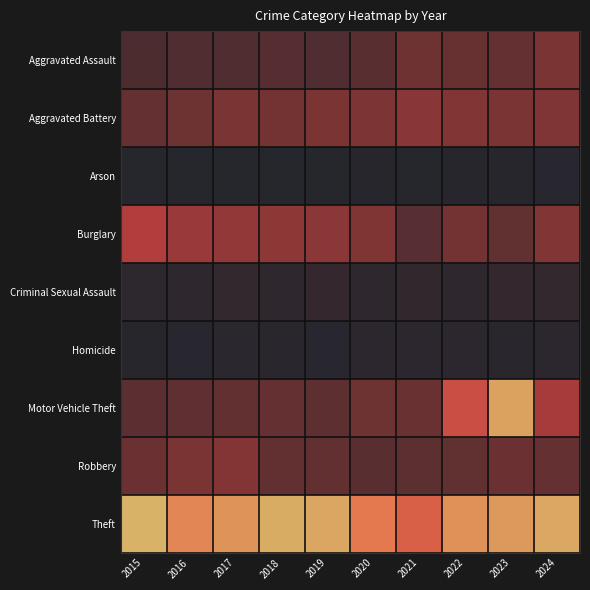

Between 2017 and 2023, which is larger?

2023